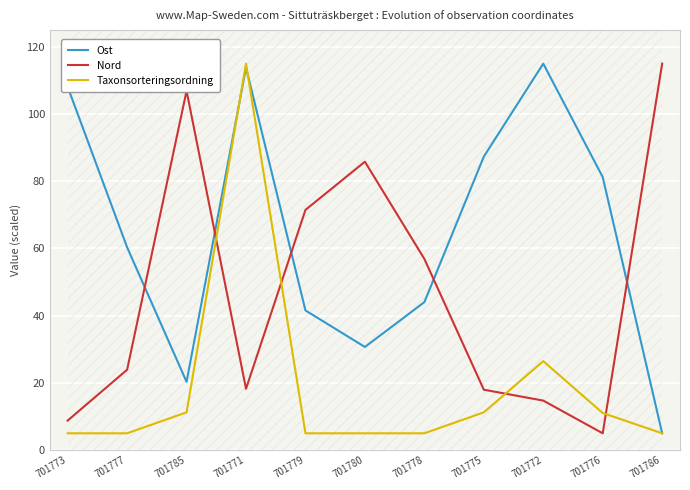

Which has a higher value, 701776 or 701773?

701773